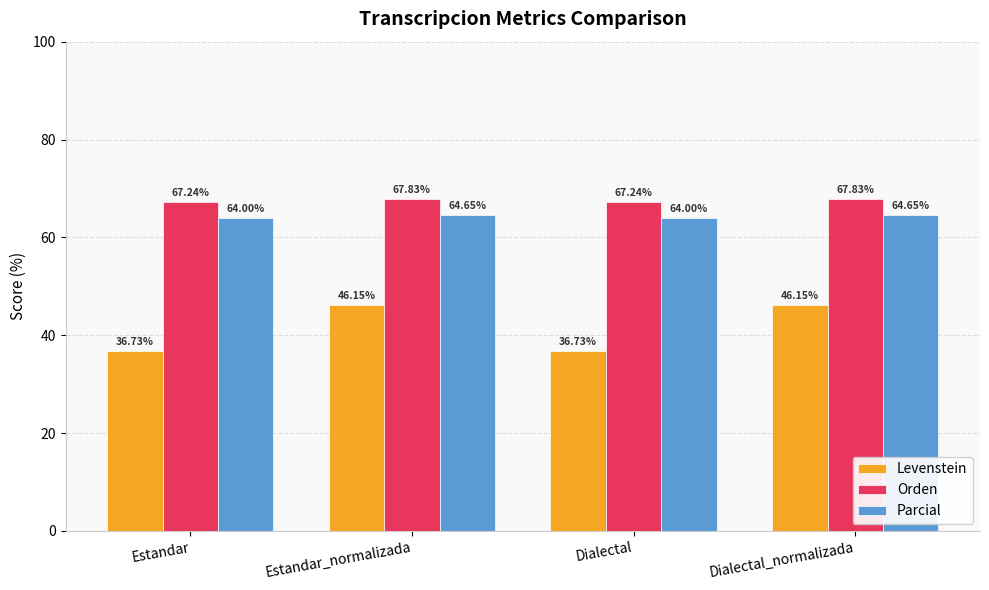

How many values in the Levenstein series exceed 46?

2